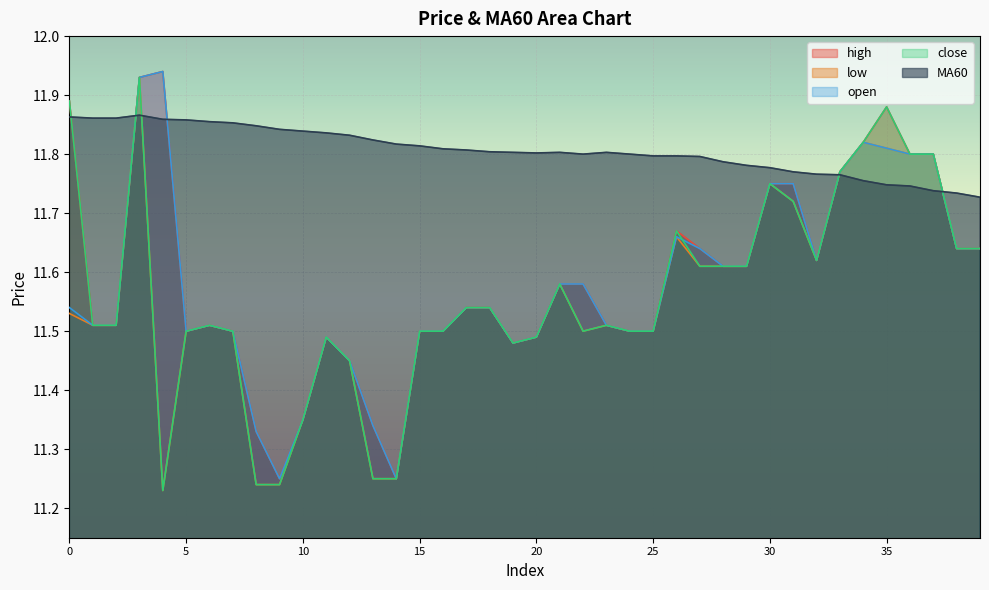

How many lines are shown in the chart?

5